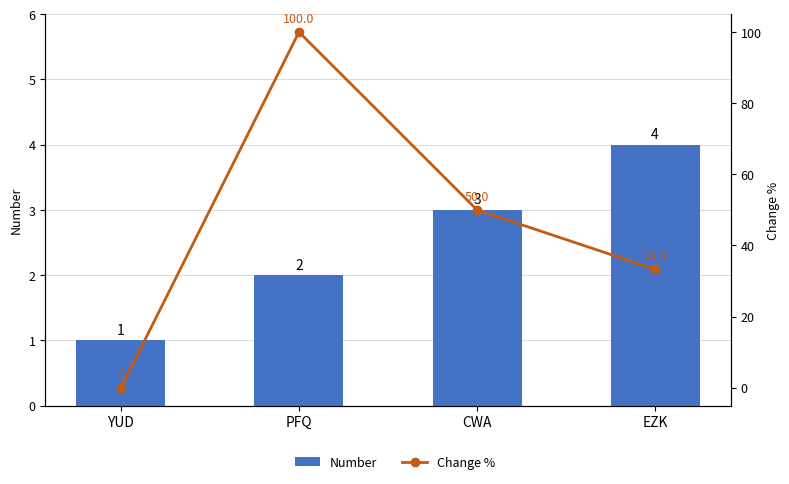

Reading left to right, extract all data points from this chart.

Number: 1.0	2.0	3.0	4.0
Change %: 0.0	100.0	50.0	33.3